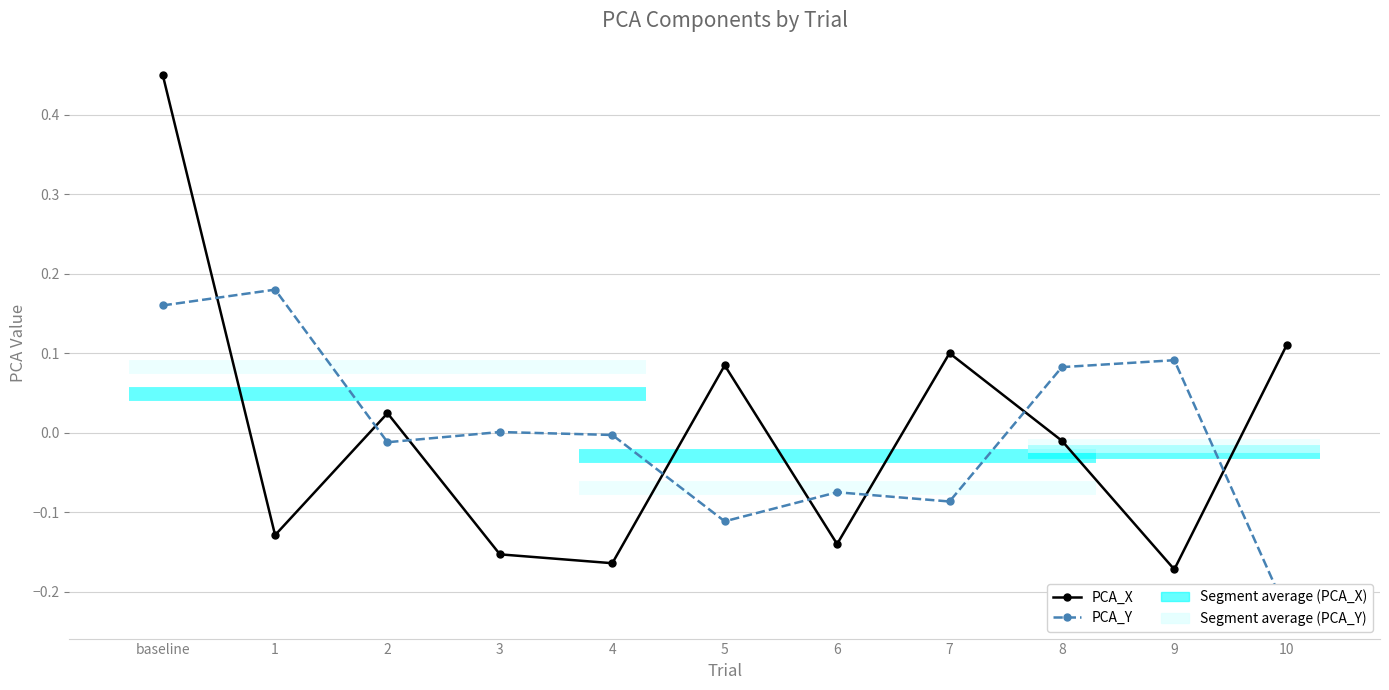

How many distinct data groups are displayed?

2